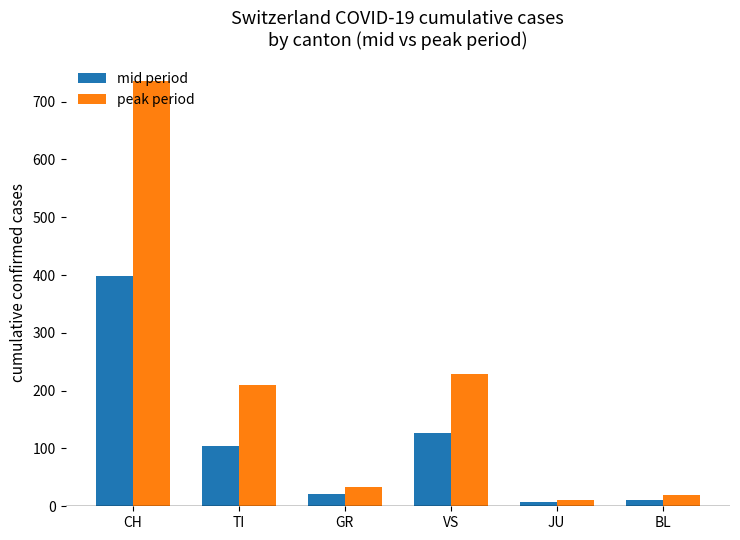

What is the total value across all series at TI?

314